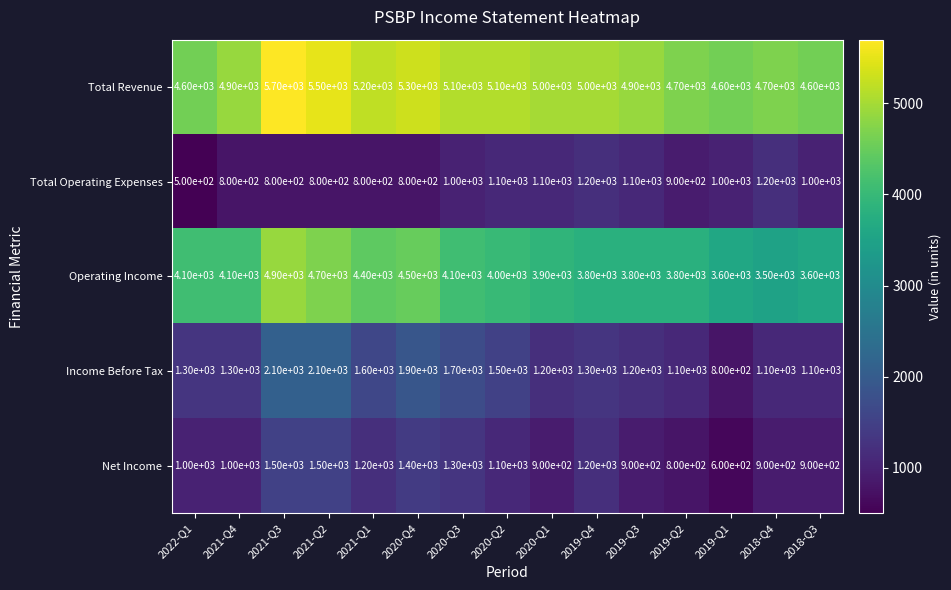

What is the maximum value shown in the chart?

5700